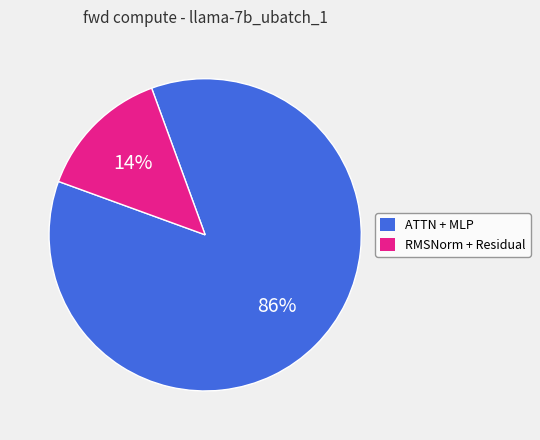

To the nearest percent, what is the average slice percentage?

50%